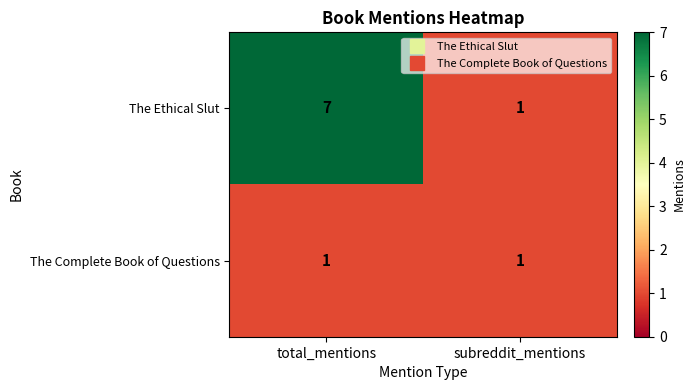

Between total_mentions and subreddit_mentions, which series saw the biggest shift?

The Ethical Slut